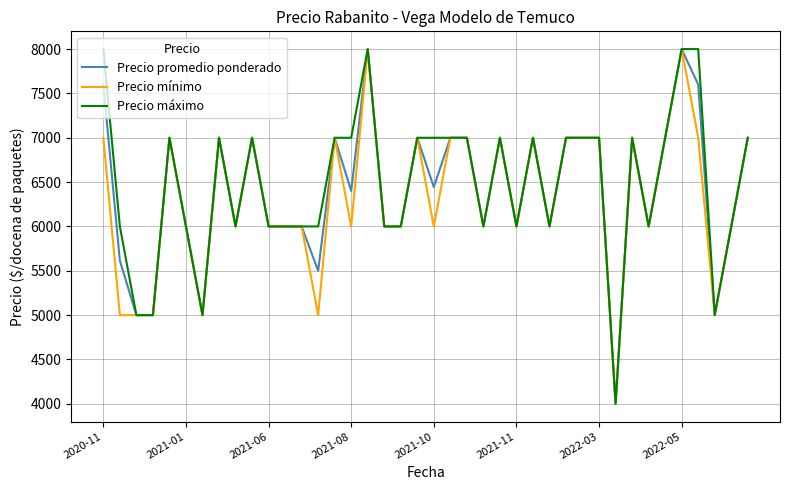

What is the smallest value displayed?

4000